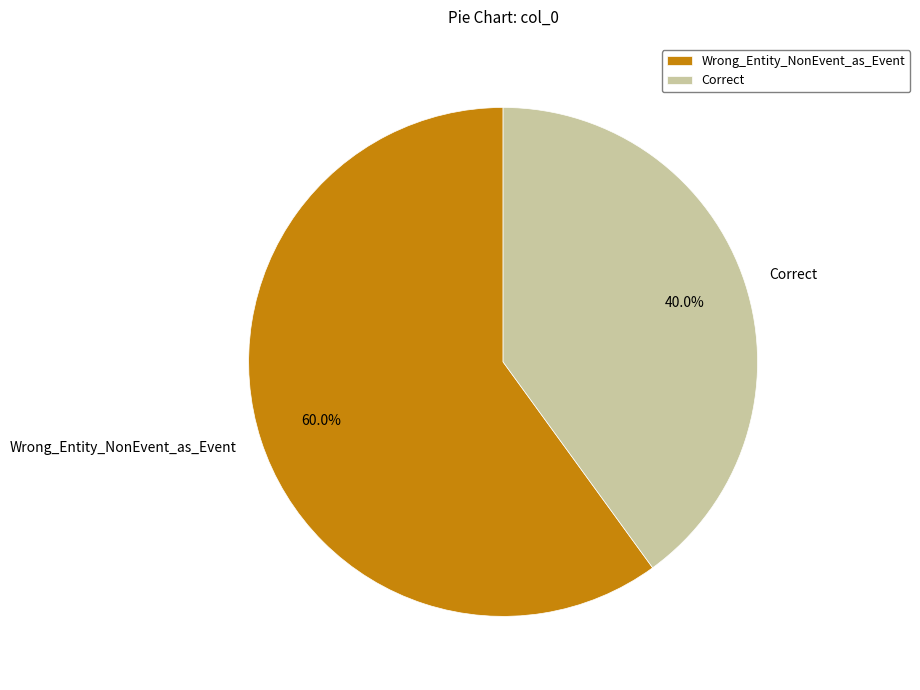

To the nearest percent, what portion does Wrong_Entity_NonEvent_as_Event represent?

60%